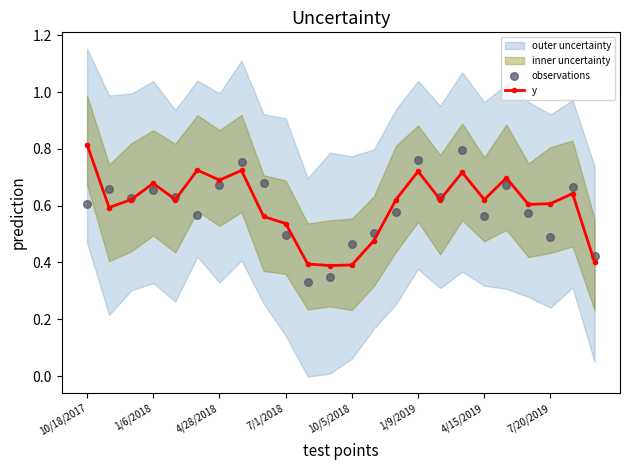

At how many categories does at least one series exceed 0?

24